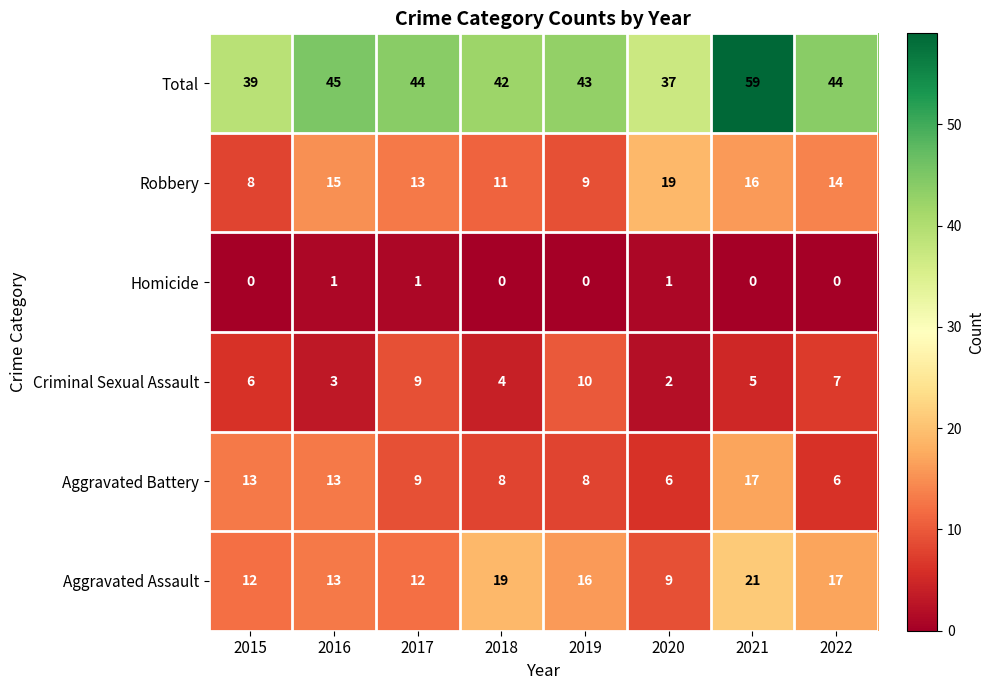

Where is Criminal Sexual Assault nearest to the value 6?

2015